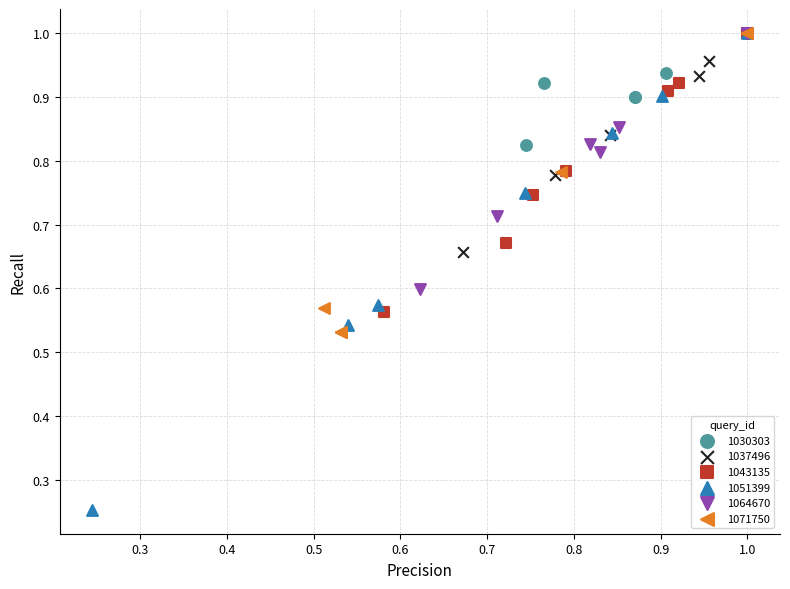

Which series has the widest spread of Y values?

1051399